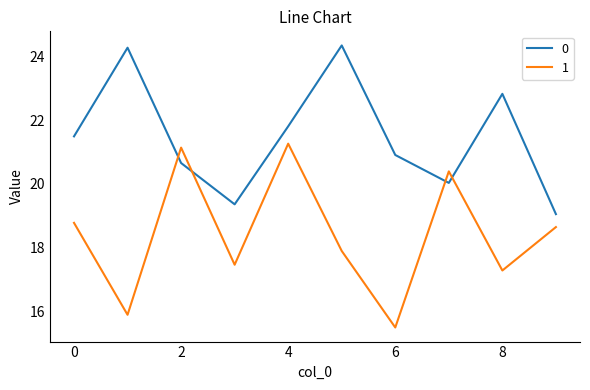

What is the average value of the 0 series?

21.5